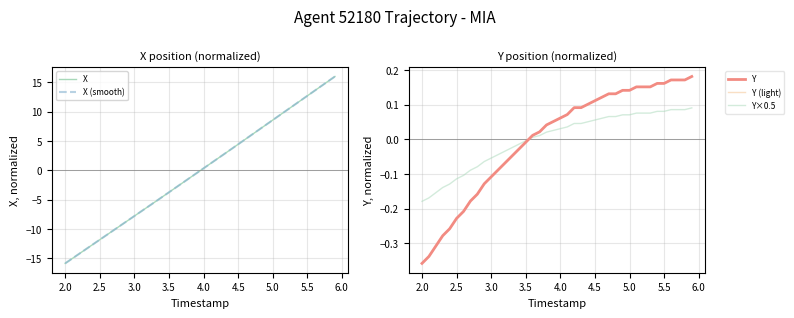

True or false: Y has more than 2 points higher than both neighbors.

False